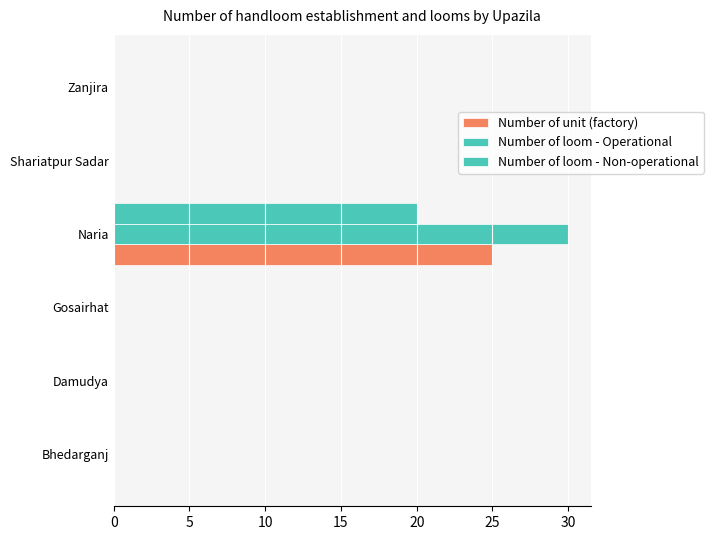

Which series has the largest total across all categories?

Number of loom - Operational